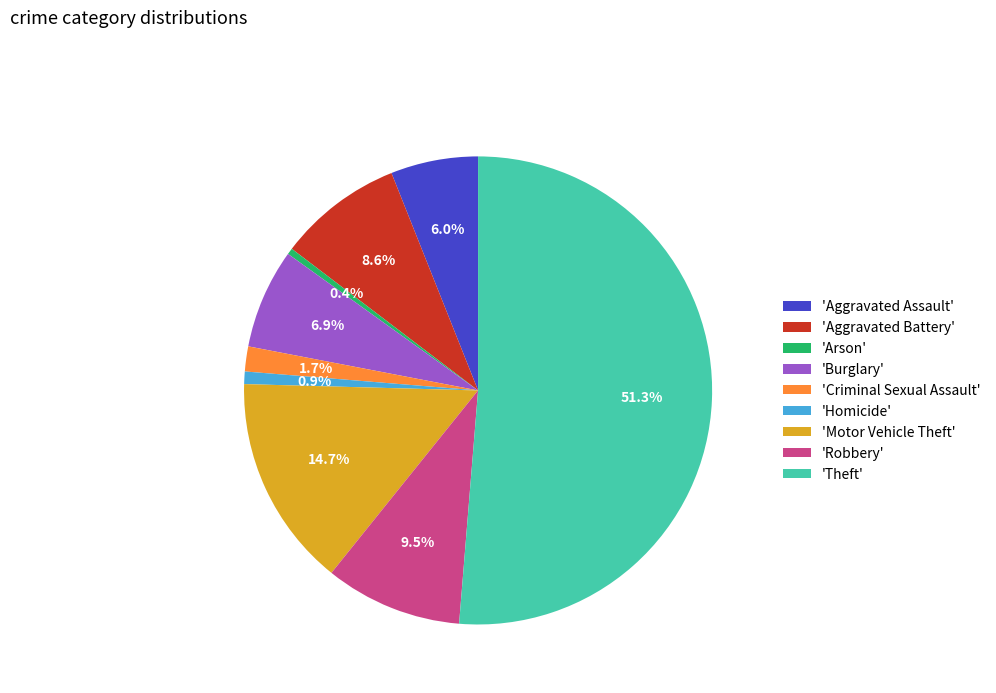

How many segments does this pie chart have?

9